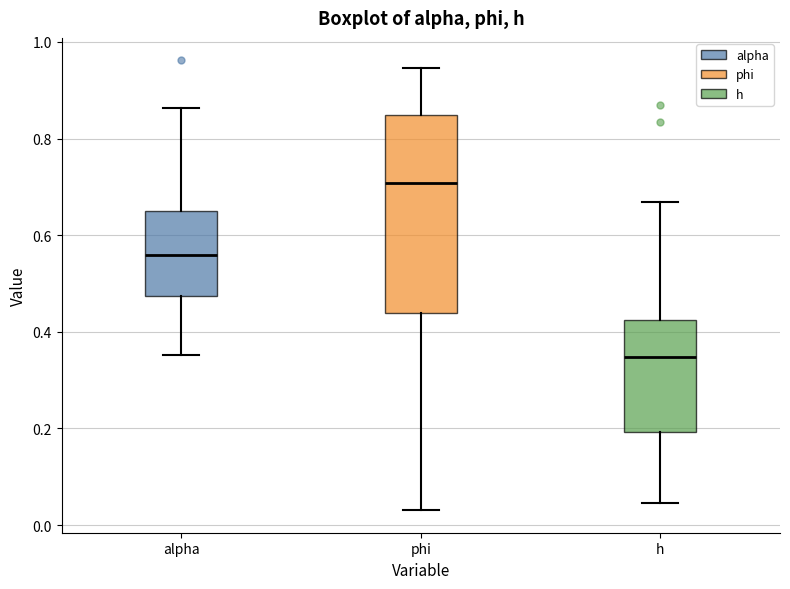

Where does the upper whisker of the box for h end on the y-axis? The values are not printed on the chart, so give them approximately, as read against the axis.

0.66